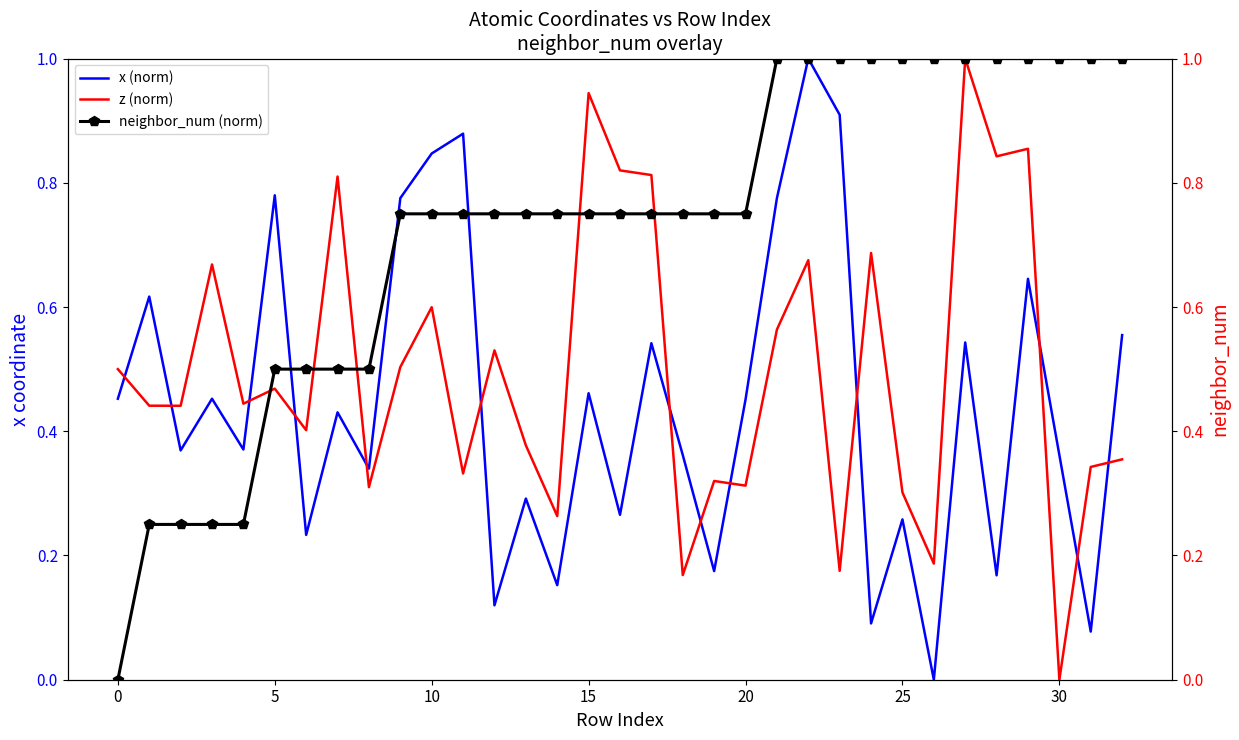

The value of x (norm) at 15 is 0.8. True or false?

False